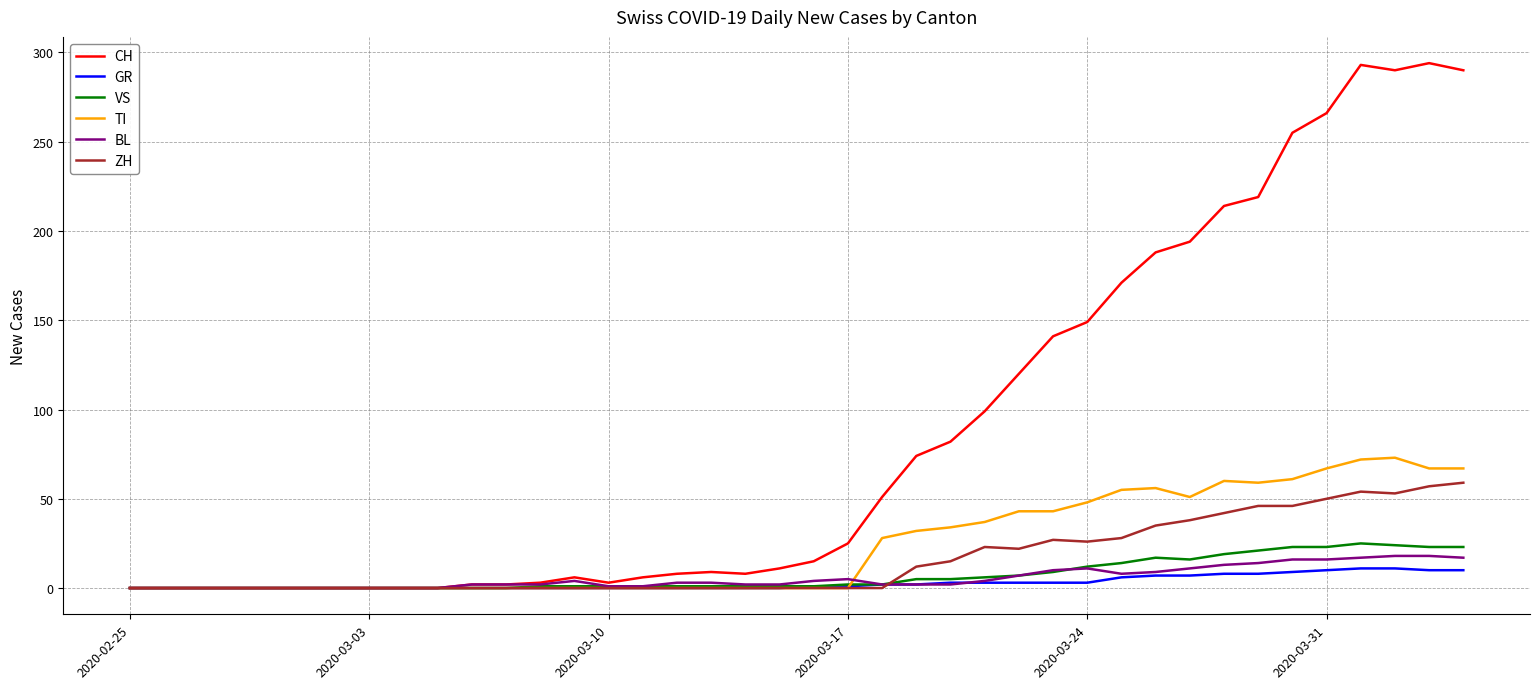

What is the highest value of the BL series?

18